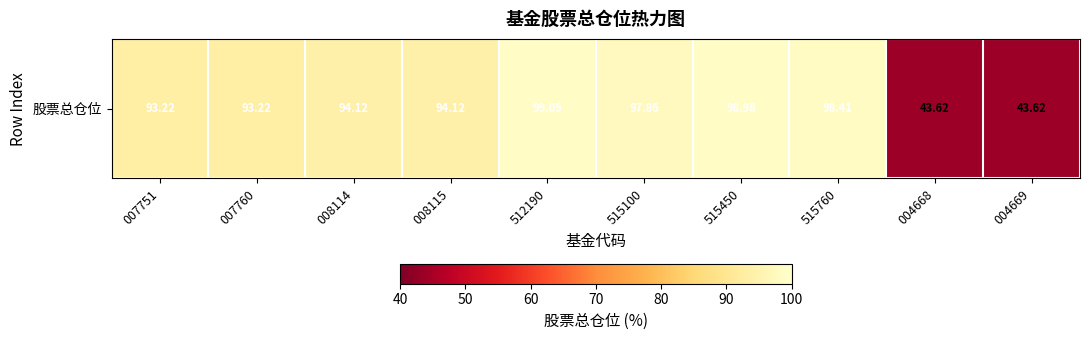

List the labels in order of value, smallest first.

004668, 004669, 007751, 007760, 008114, 008115, 515100, 515760, 515450, 512190